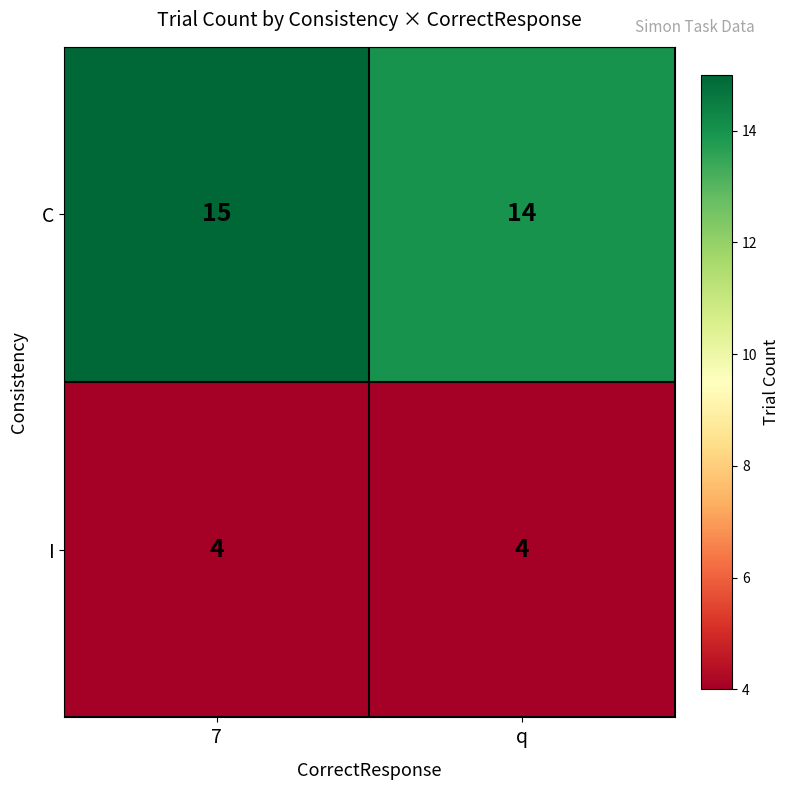

True or false: I has a value of 4 at q.

True